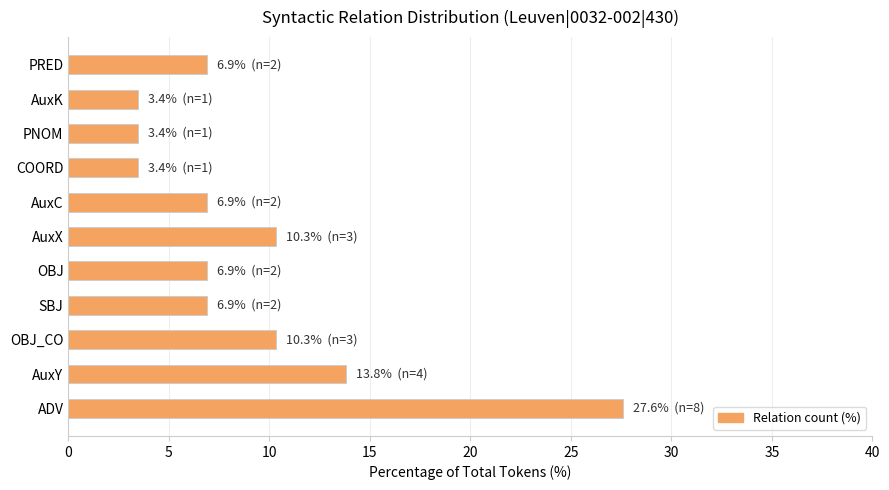

The value at OBJ is 6.9. True or false?

True